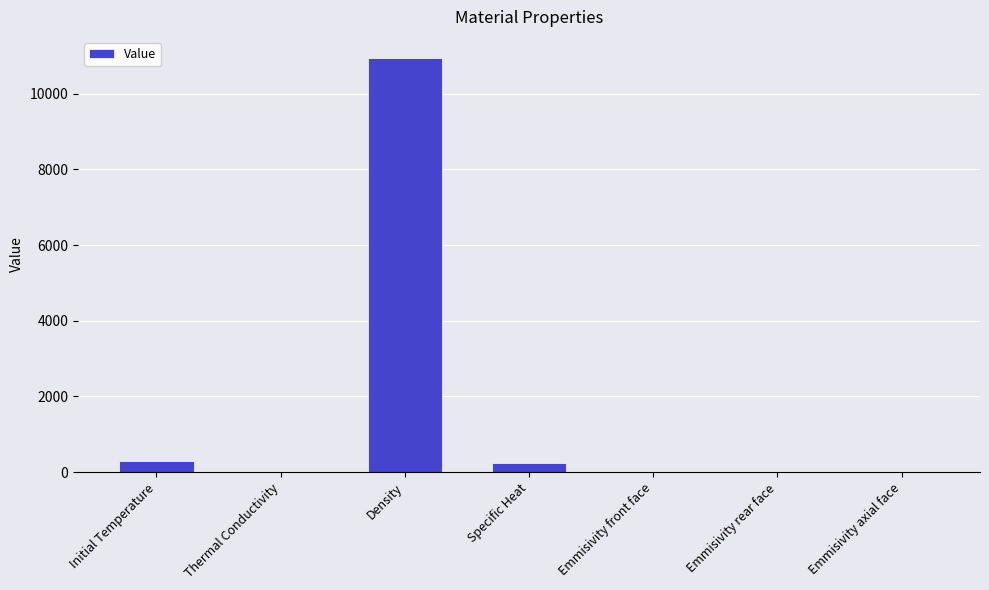

What is the sum of all values?

11493.6